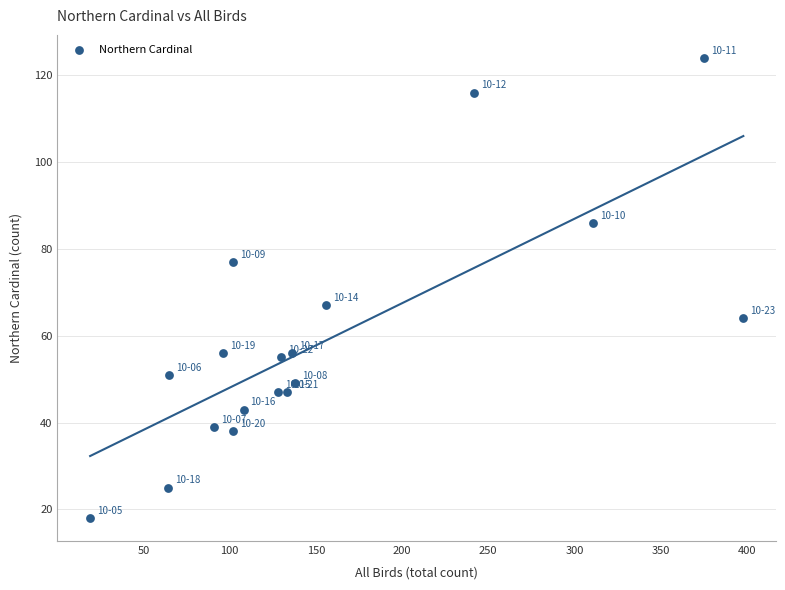

What is the range of Y values (max minus min)?

106